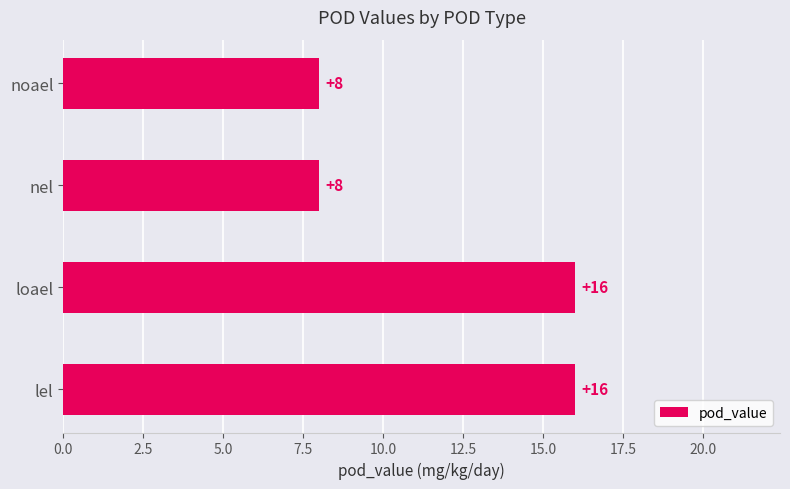

Count the number of data series in this chart.

1